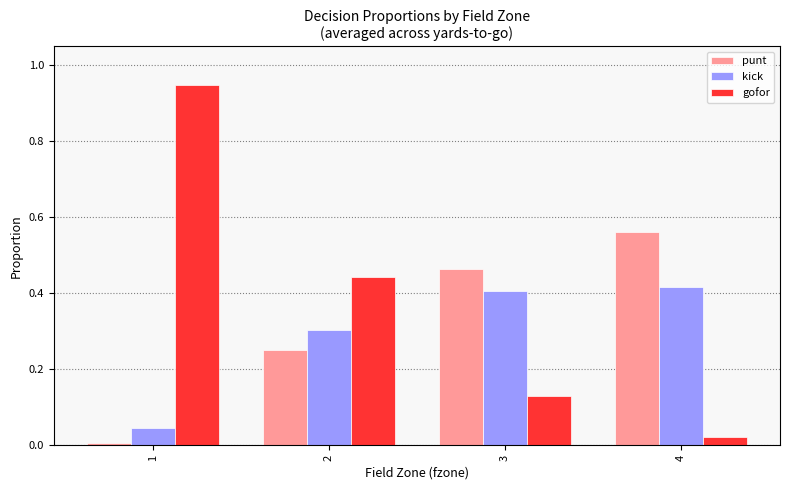

Which series has the largest range (max minus min)?

gofor